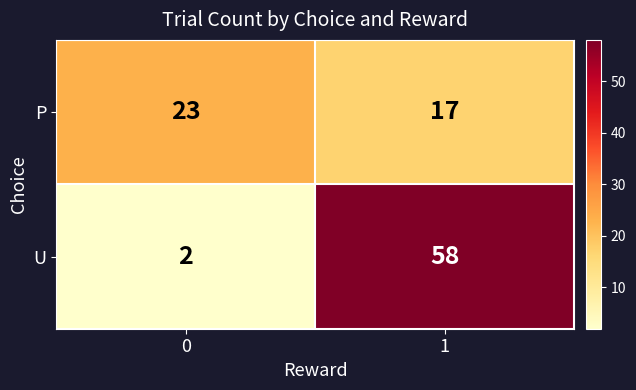

How many distinct data groups are displayed?

2